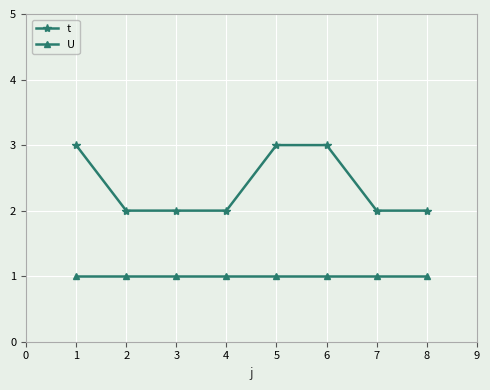

Read the U value at 7.

1